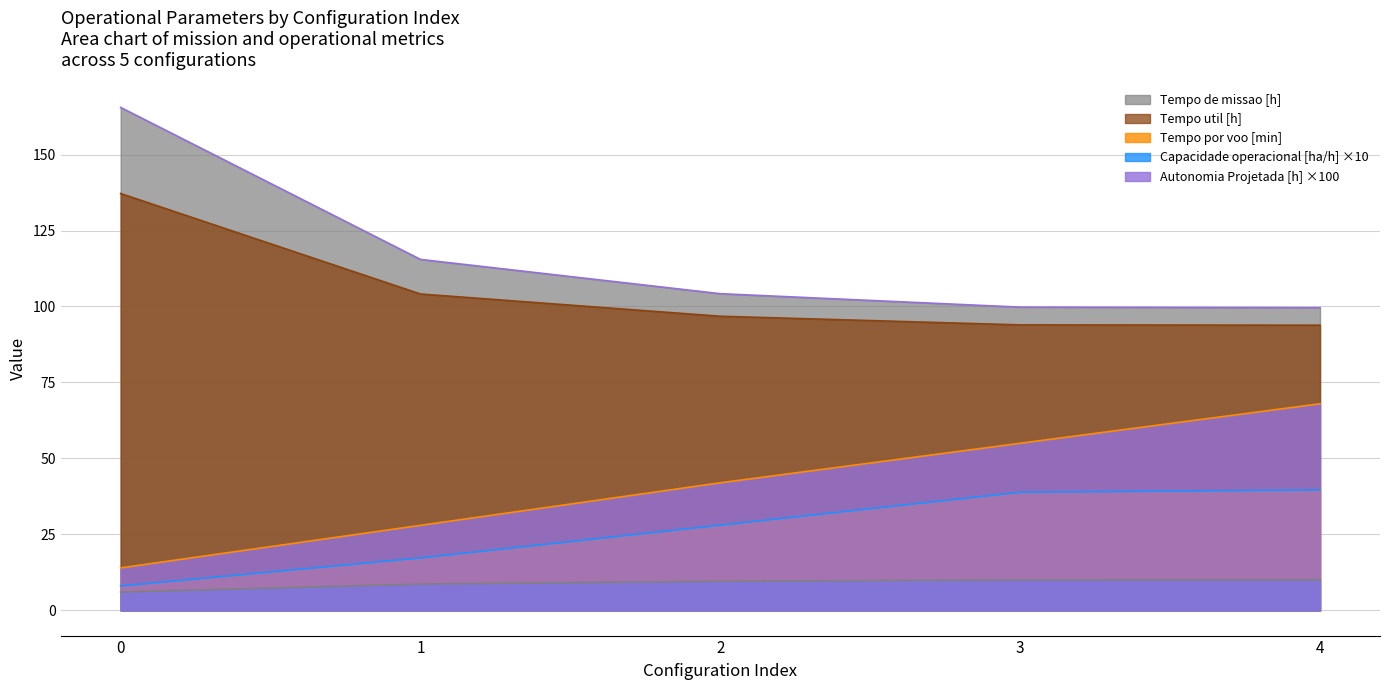

What is the average value of the Tempo por voo [min] series?

26.4